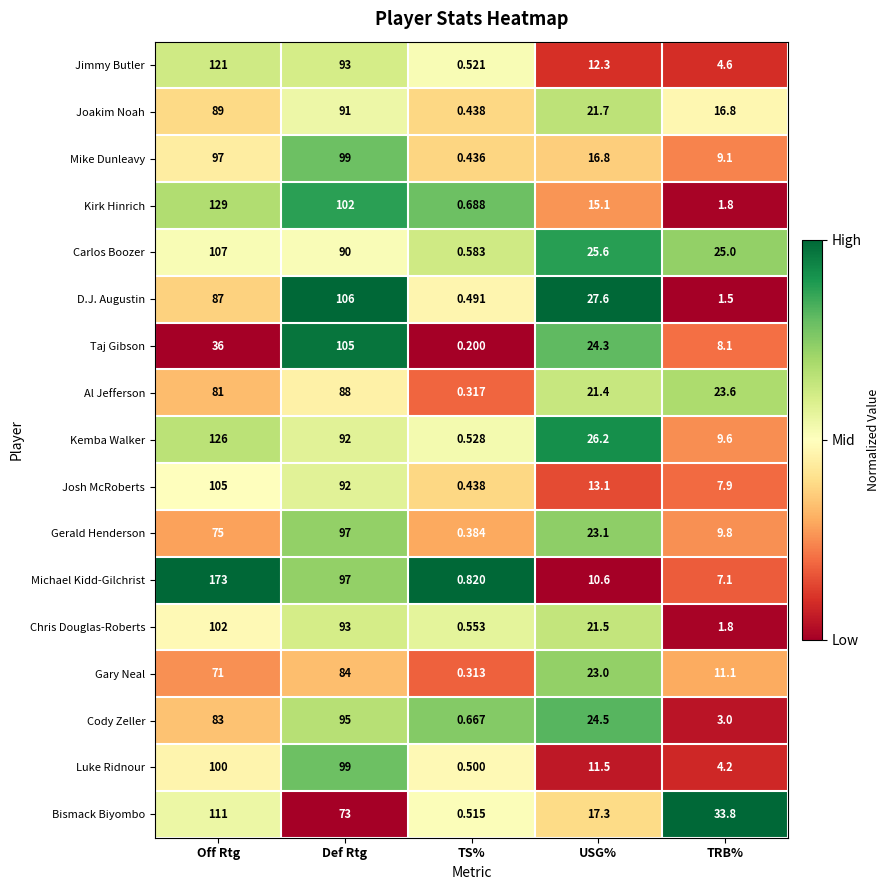

At which label is Gerald Henderson closest to 48?

USG%